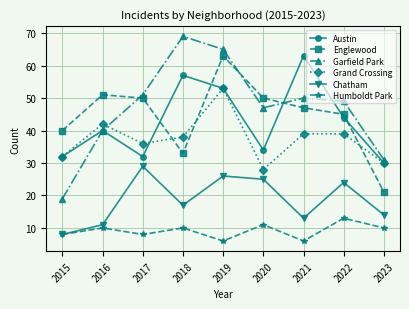

How many Humboldt Park values are between 8 and 10?

5